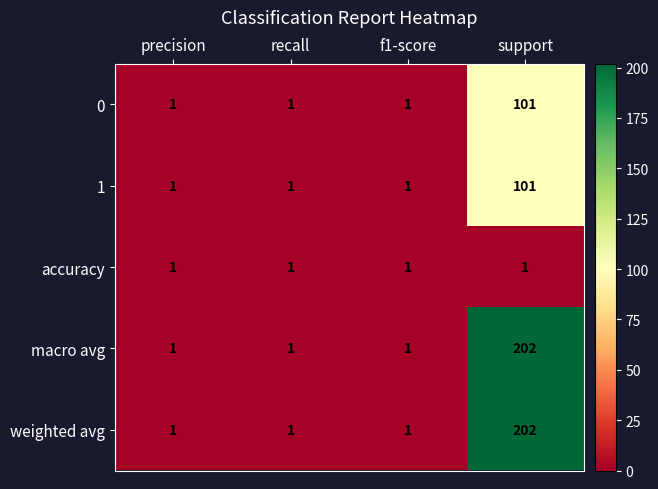

Reading left to right, list all the values displayed in this chart.

0: precision=1	recall=1	f1-score=1	support=101
1: precision=1	recall=1	f1-score=1	support=101
accuracy: precision=1	recall=1	f1-score=1	support=1
macro avg: precision=1	recall=1	f1-score=1	support=202
weighted avg: precision=1	recall=1	f1-score=1	support=202